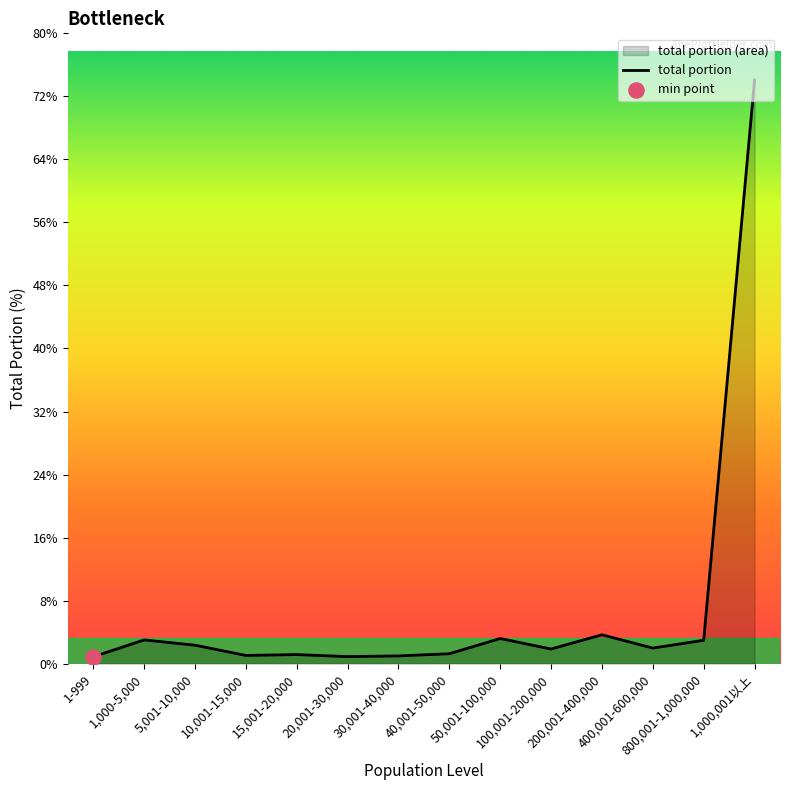

Which has a higher value, 50,001-100,000 or 10,001-15,000?

50,001-100,000